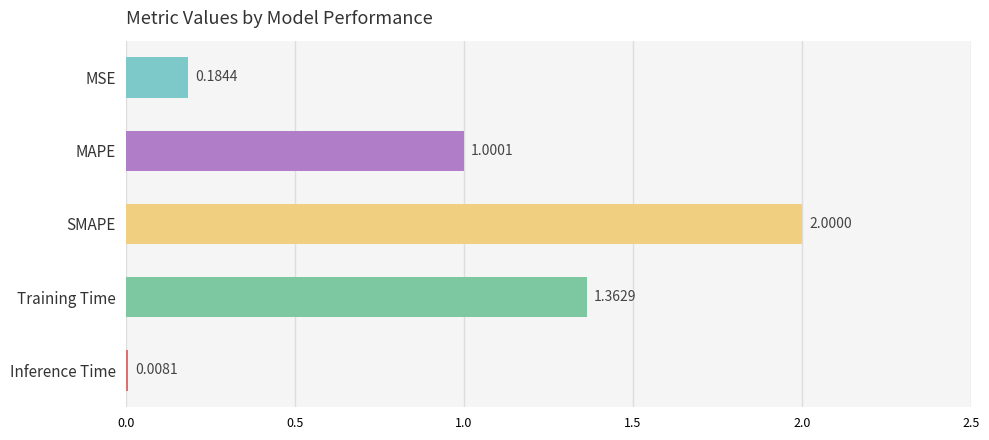

Where is the data nearest to the value 1?

MAPE